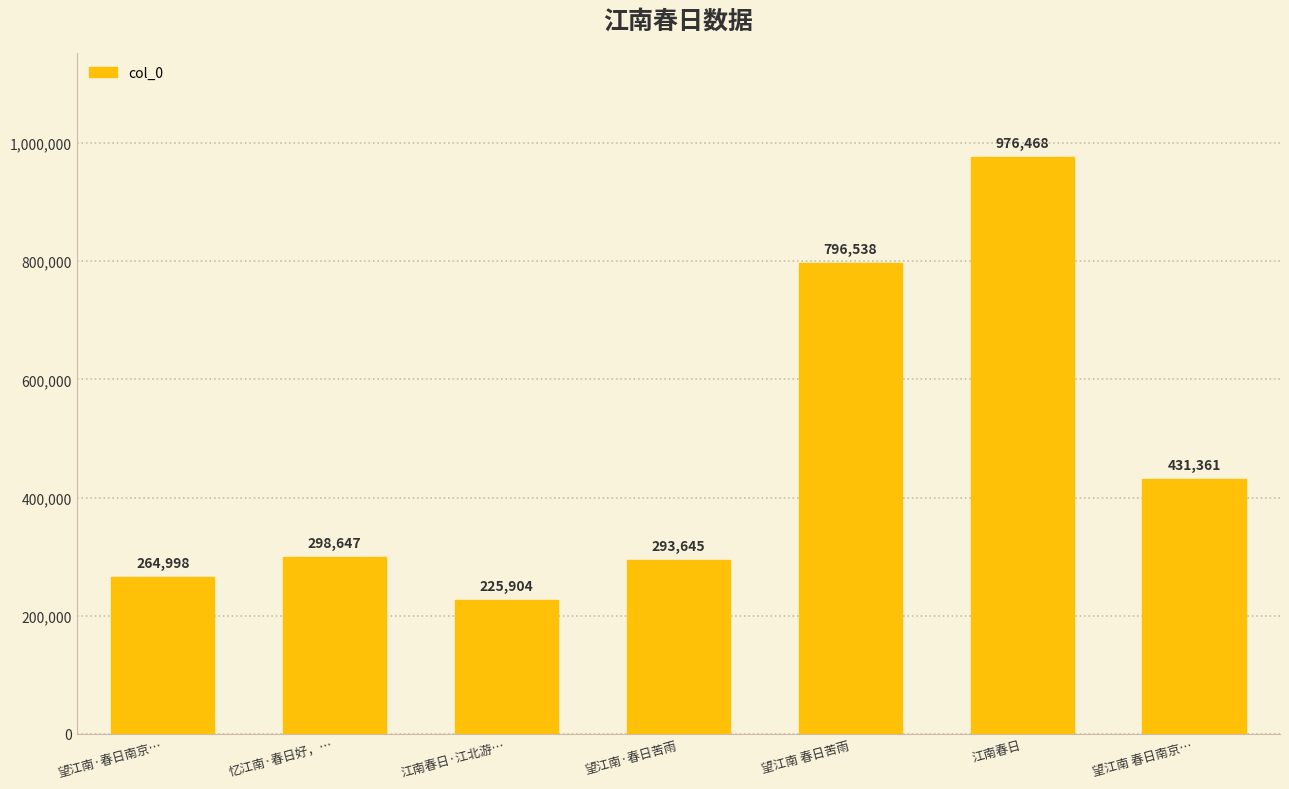

The chart shows a value of 264998 at 望江南·春日南京…. True or false?

True